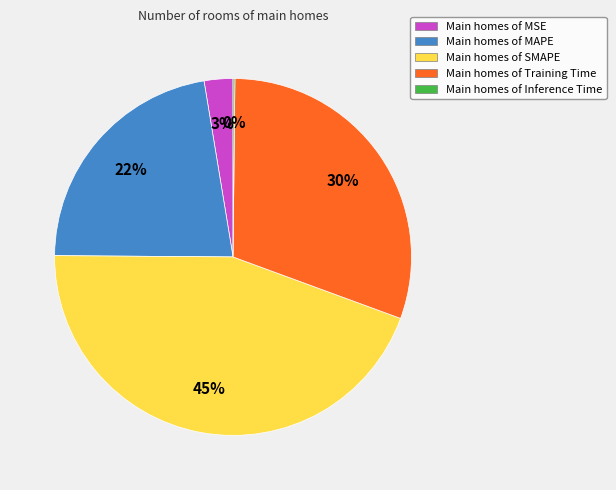

Combined, do Main homes of SMAPE and Main homes of Training Time account for over 50%?

Yes